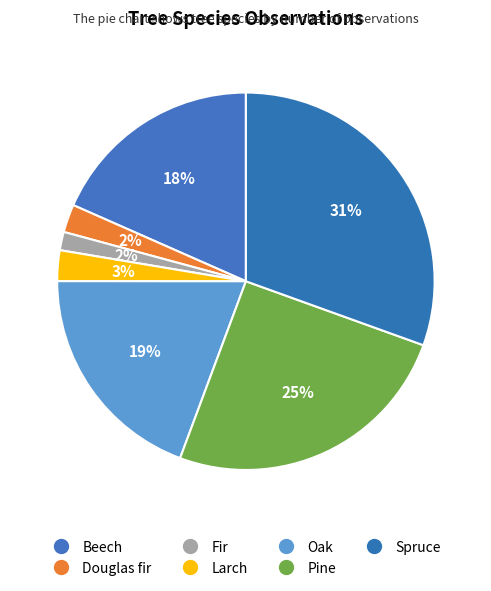

To the nearest percent, what portion does Pine represent?

25%